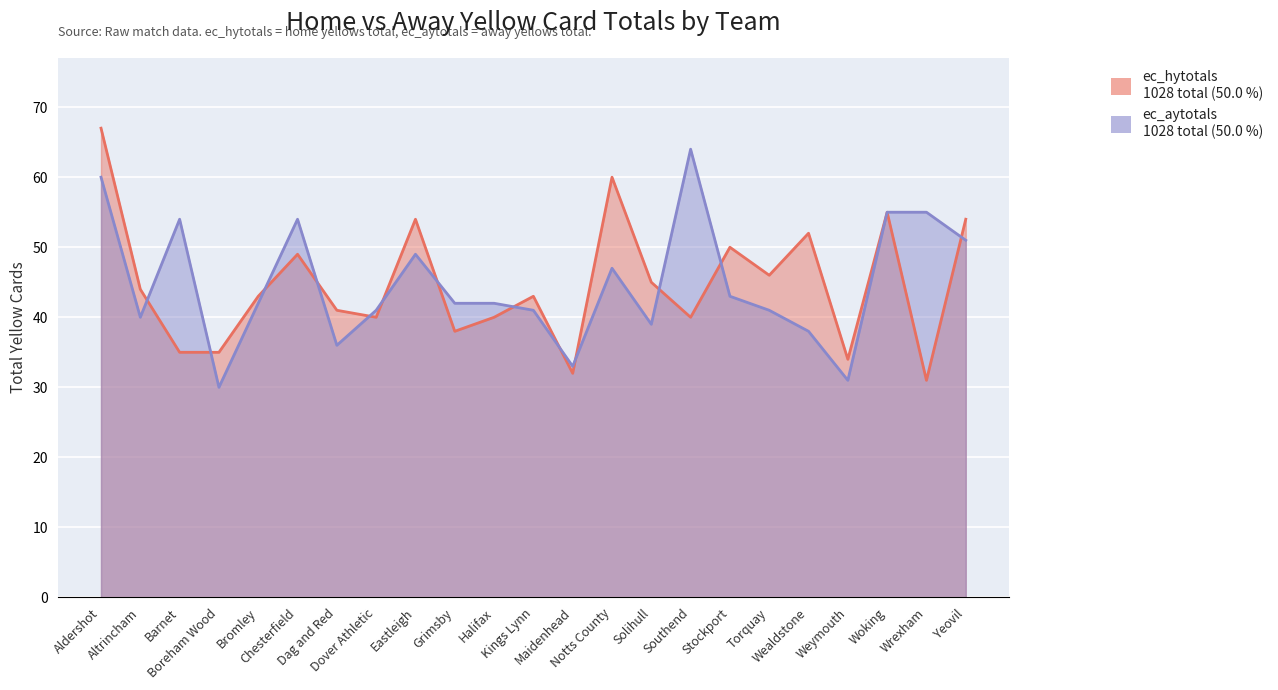

What are all the series names shown in the legend?

ec_hytotals, ec_aytotals